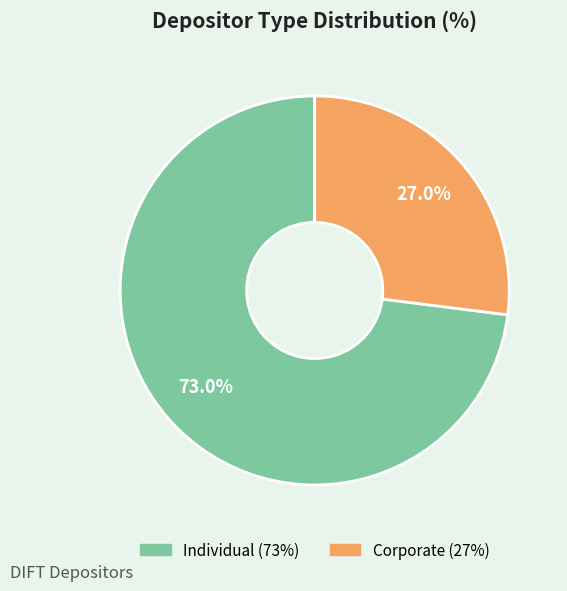

To the nearest percent, what is the combined percentage of Corporate and Individual?

100%